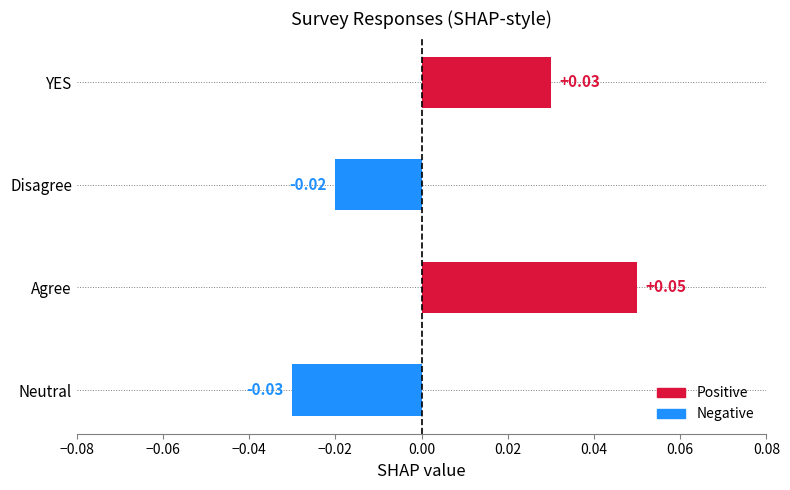

What is the change in value from Neutral to YES?

+0.1